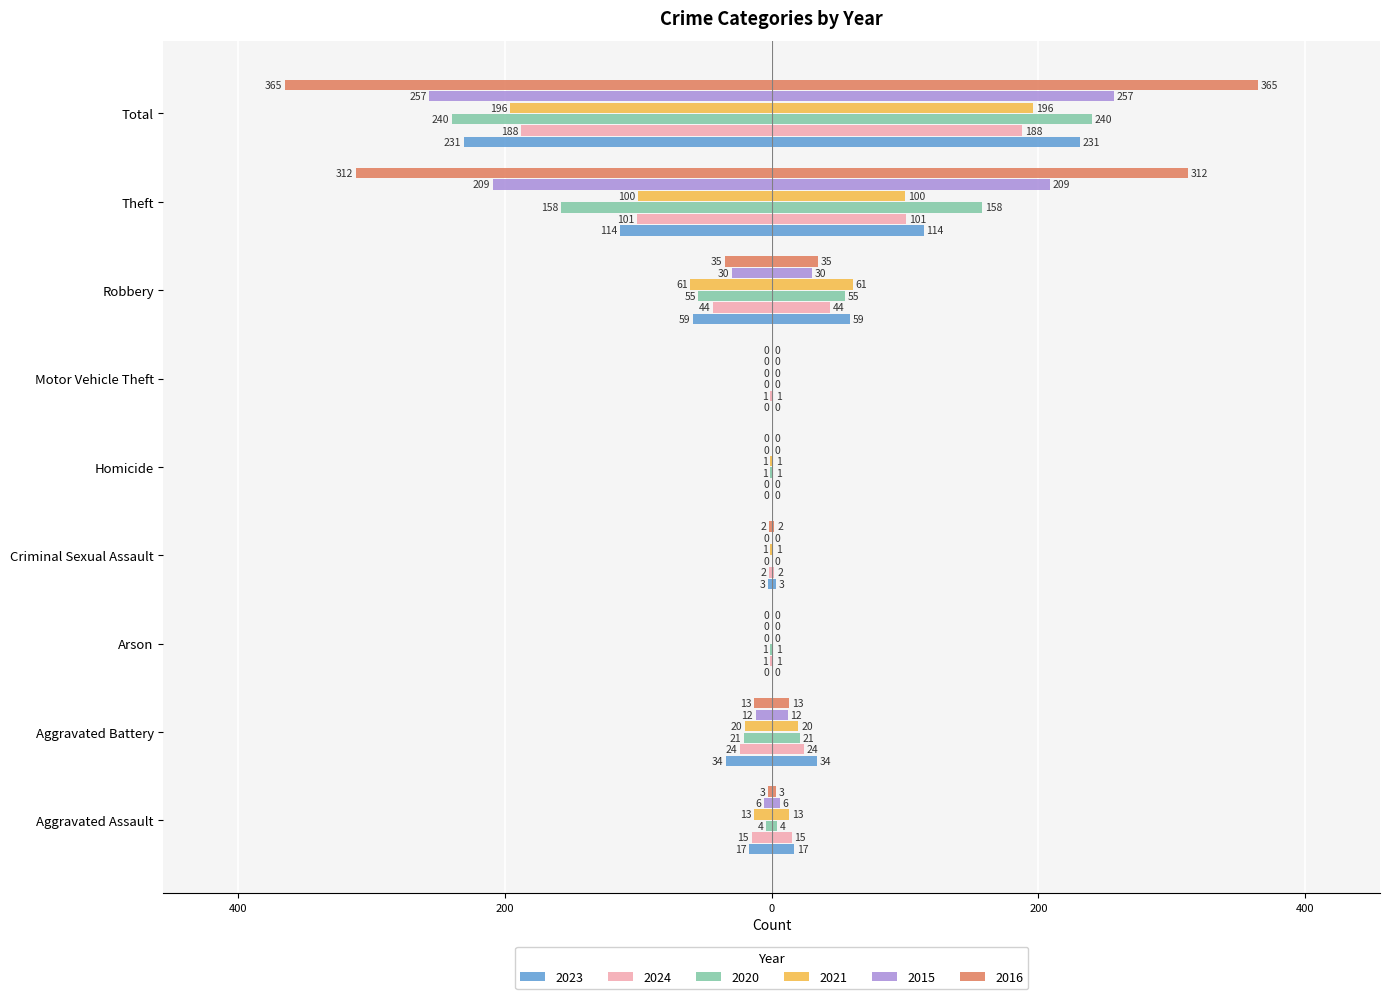

The 2024 series shows -33 at Aggravated Battery. True or false?

False